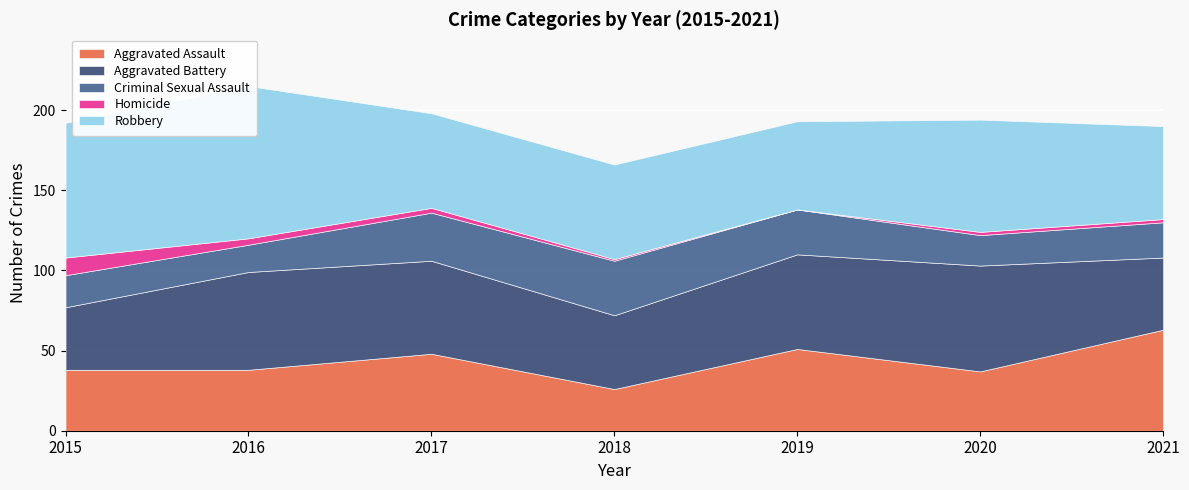

The Robbery series shows 17 at 2021. True or false?

False